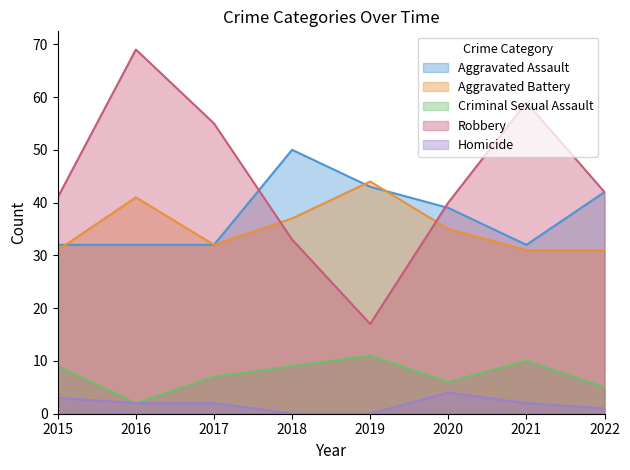

Is the value of Robbery at 2021 greater than the value of Criminal Sexual Assault at 2015?

Yes